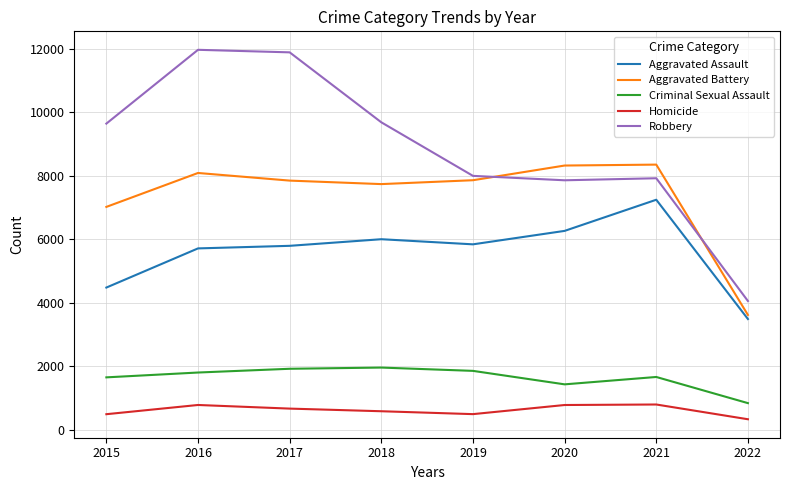

At which category does Aggravated Battery reach its first local peak?

2016